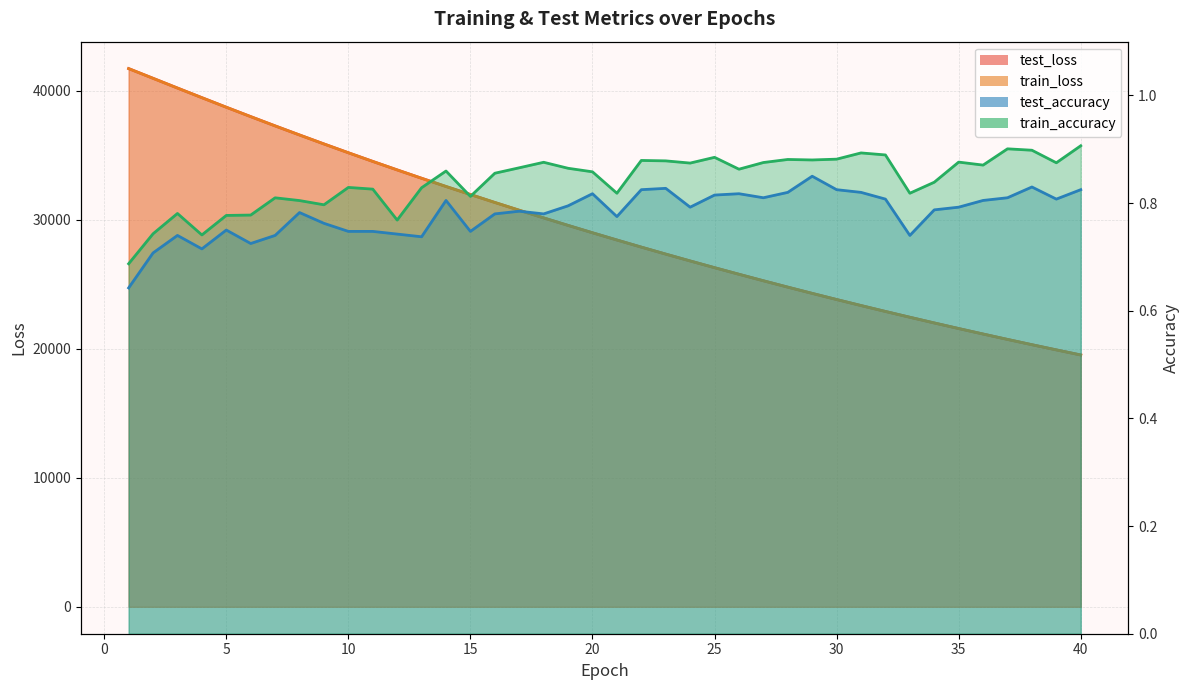

What is the value of the train_accuracy point at the 37th from the left?

0.9